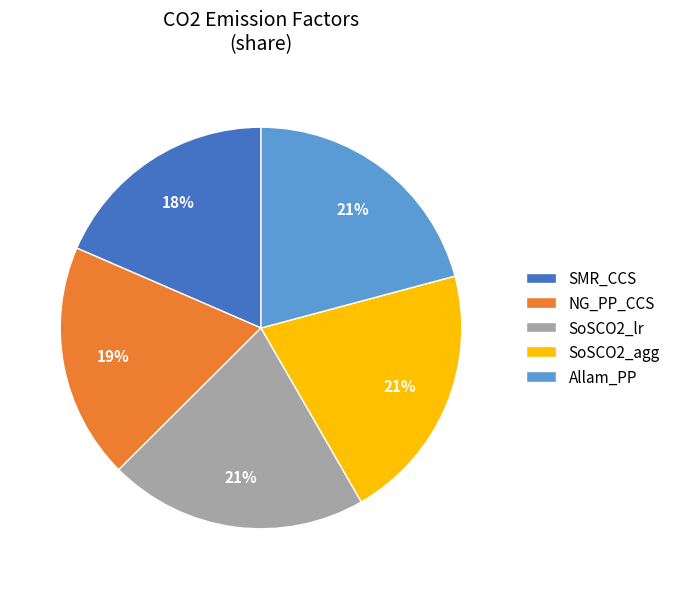

How many segments does this pie chart have?

5